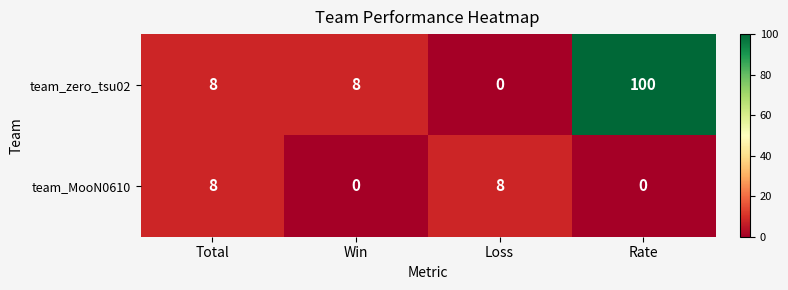

What is the sum of all team_zero_tsu02 values?

116